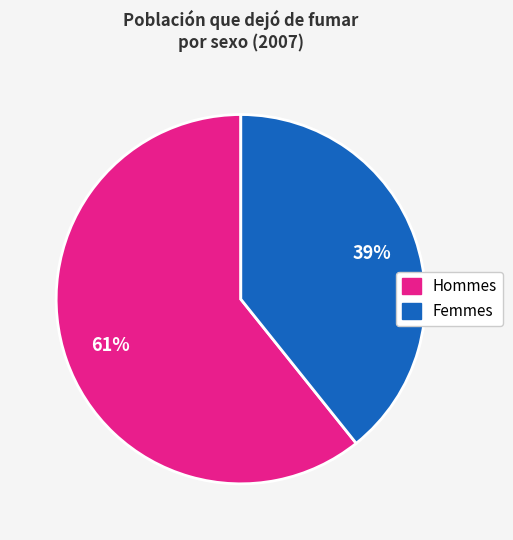

Is there any slice that represents more than half of the pie?

Yes